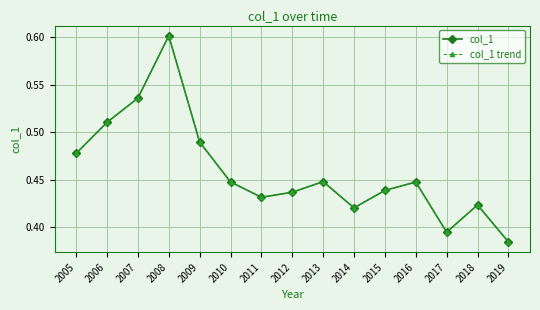

The value of col_1 at 2011 is 0.4. True or false?

True